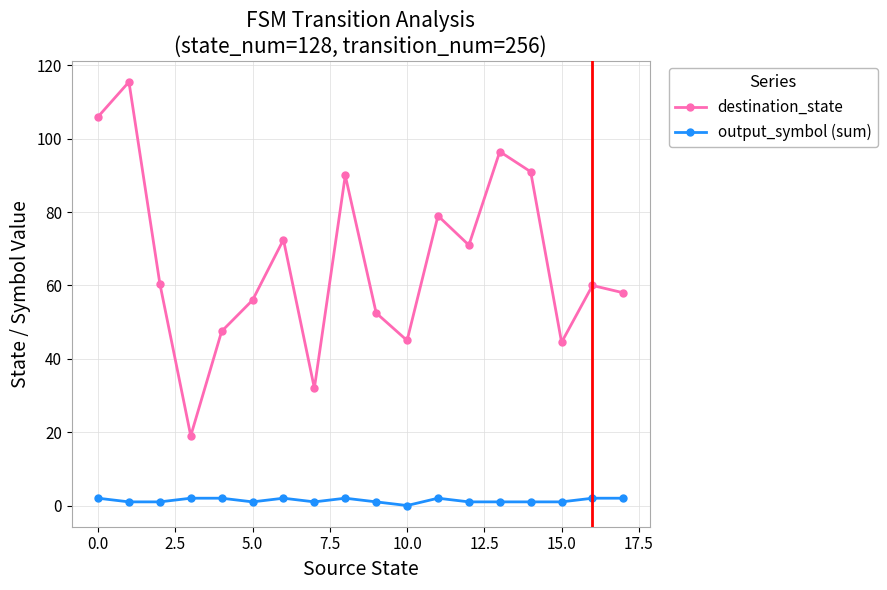

Which series has the largest total across all categories?

destination_state